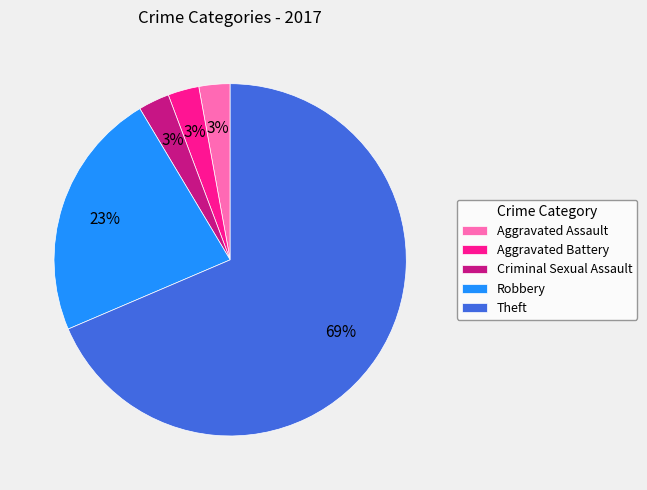

True or false: Aggravated Assault accounts for 9% of the total.

False